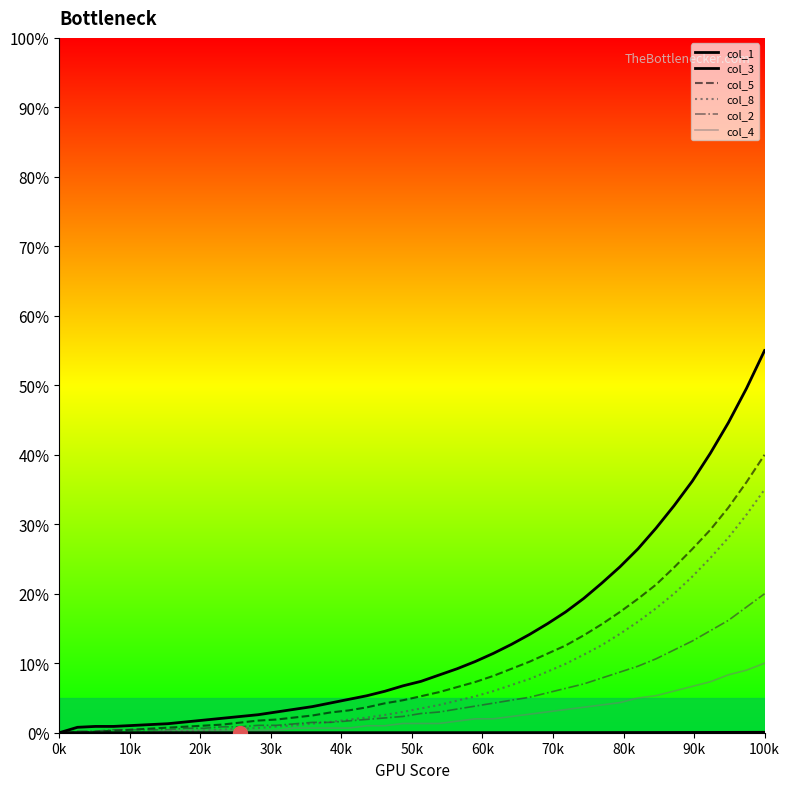

Is this an area chart (filled region under the line)?

No